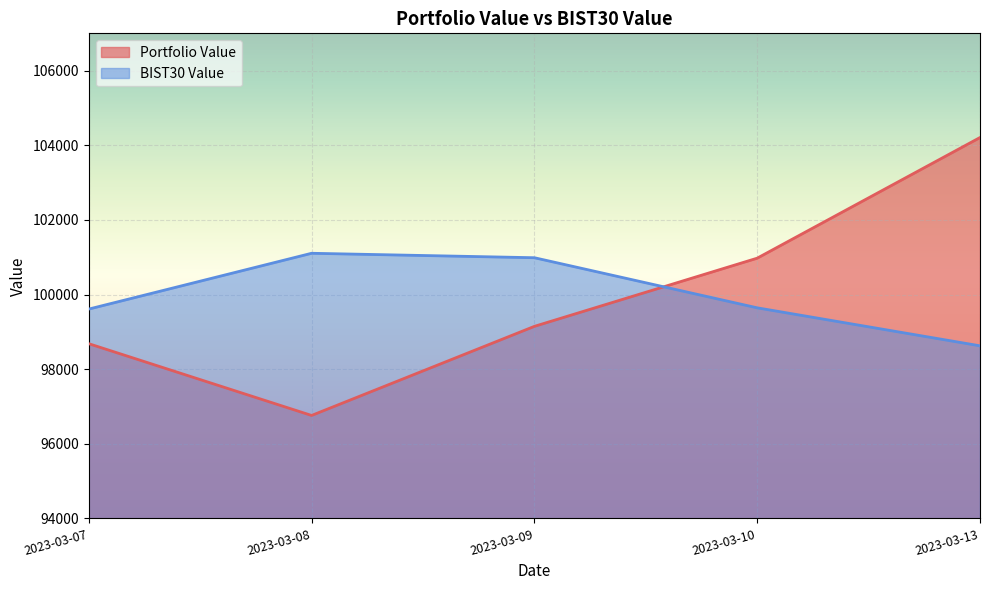

Does the chart display data point markers on the line(s)?

No